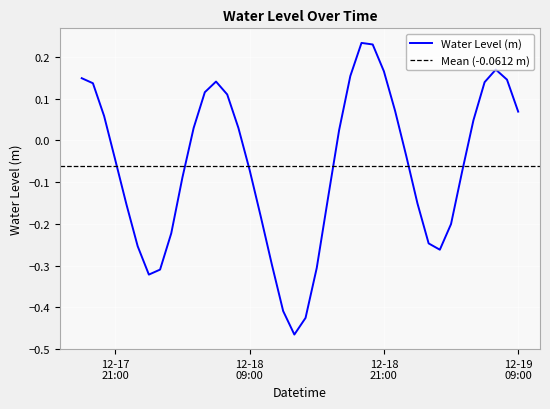

How many series are shown in this chart?

1